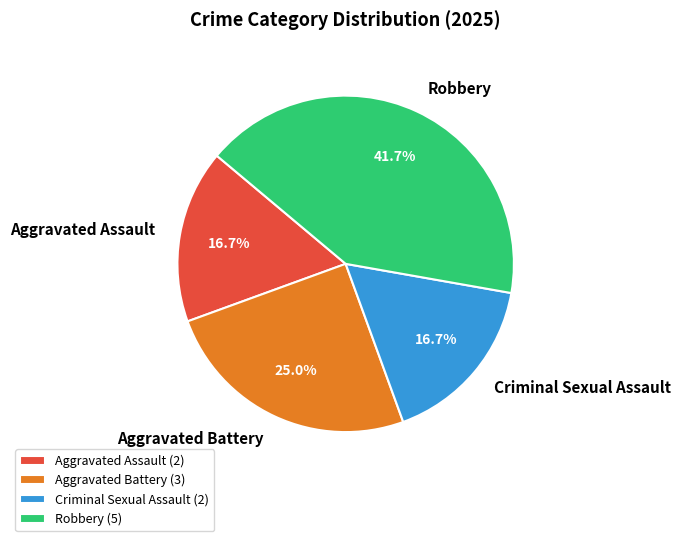

How many segments does this pie chart have?

4